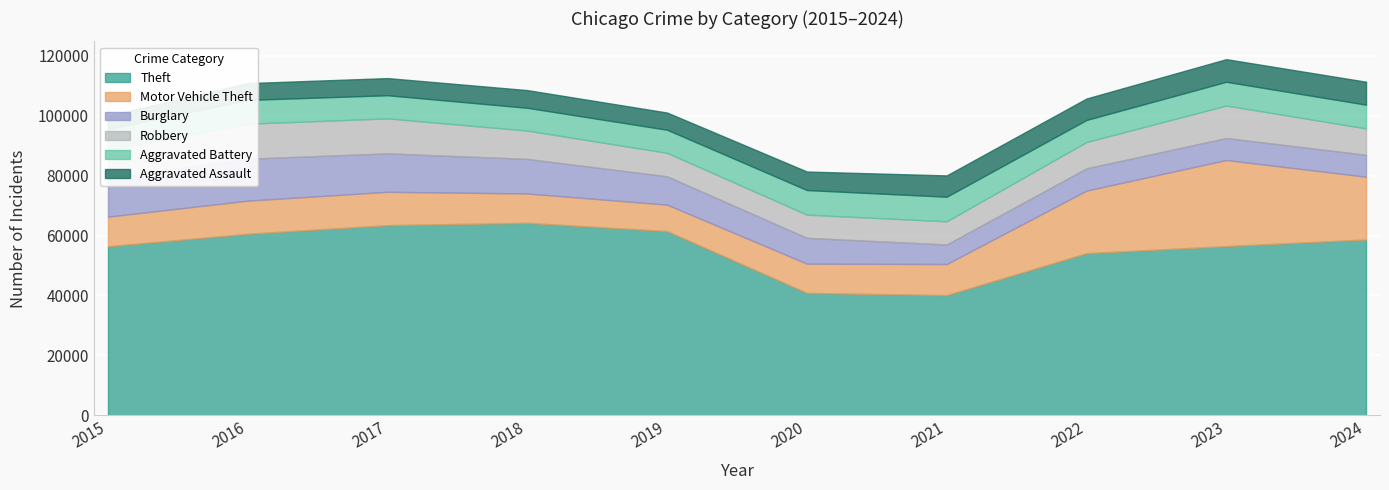

Reading left to right, list all the values displayed in this chart.

Theft: 2015=56441	2016=60604	2017=63490	2018=64257	2019=61504	2020=40862	2021=40121	2022=54121	2023=56490	2024=58706
Motor Vehicle Theft: 2015=9888	2016=11060	2017=11126	2018=9805	2019=8825	2020=9764	2021=10381	2022=20897	2023=28742	2024=20951
Burglary: 2015=12939	2016=13996	2017=12835	2018=11534	2019=9470	2020=8623	2021=6517	2022=7448	2023=7342	2024=7316
Robbery: 2015=9406	2016=11691	2017=11677	2018=9464	2019=7825	2020=7739	2021=7749	2022=8777	2023=10845	2024=8822
Aggravated Battery: 2015=6901	2016=7944	2017=7736	2018=7611	2019=7719	2020=8218	2021=8212	2022=7364	2023=7935	2024=7921
Aggravated Assault: 2015=4412	2016=5608	2017=5719	2018=5899	2019=5735	2020=6180	2021=7111	2022=7153	2023=7549	2024=7661